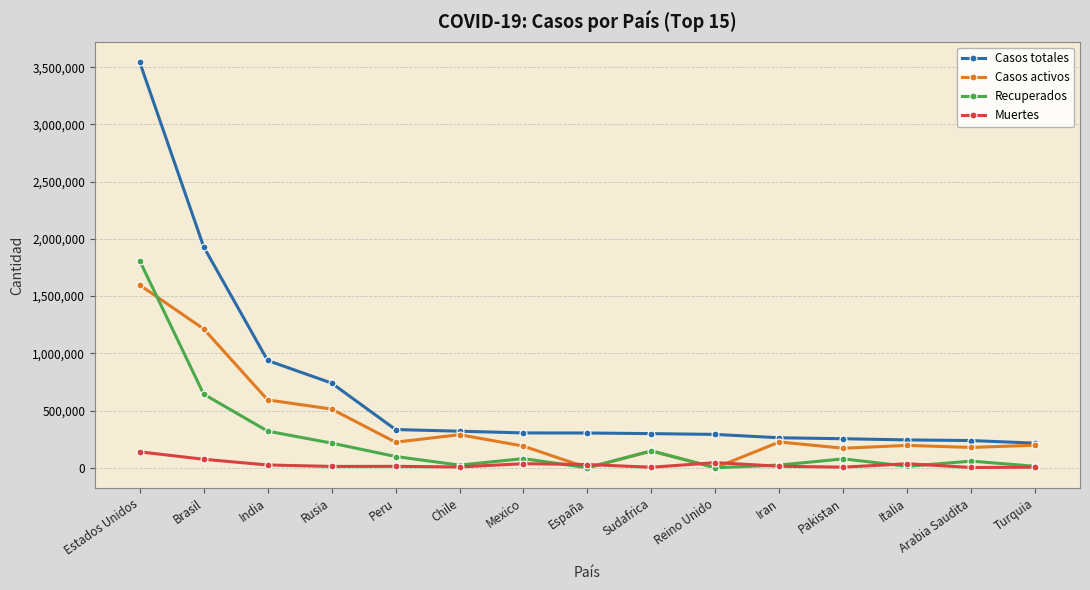

What is the value of the Casos activos point at the 2nd from the left?

1213512